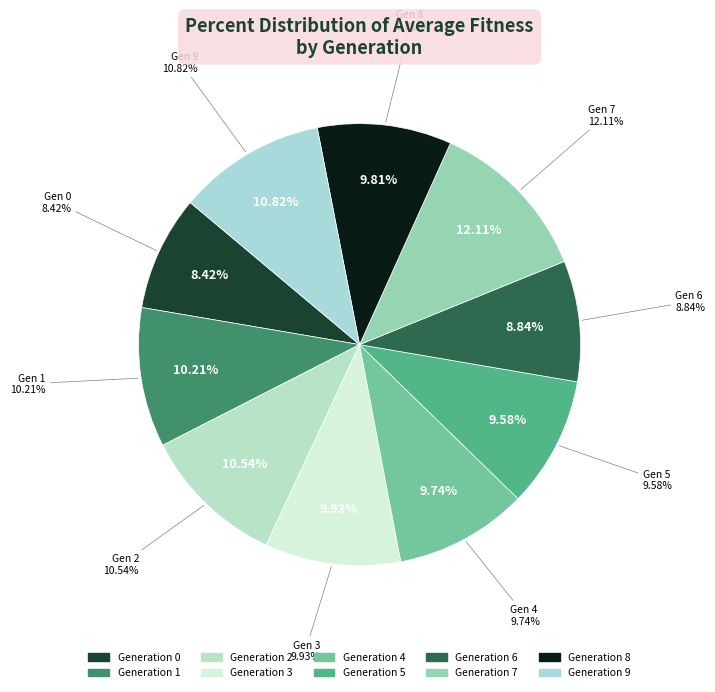

Is it true that 9 is 19% of the pie?

False